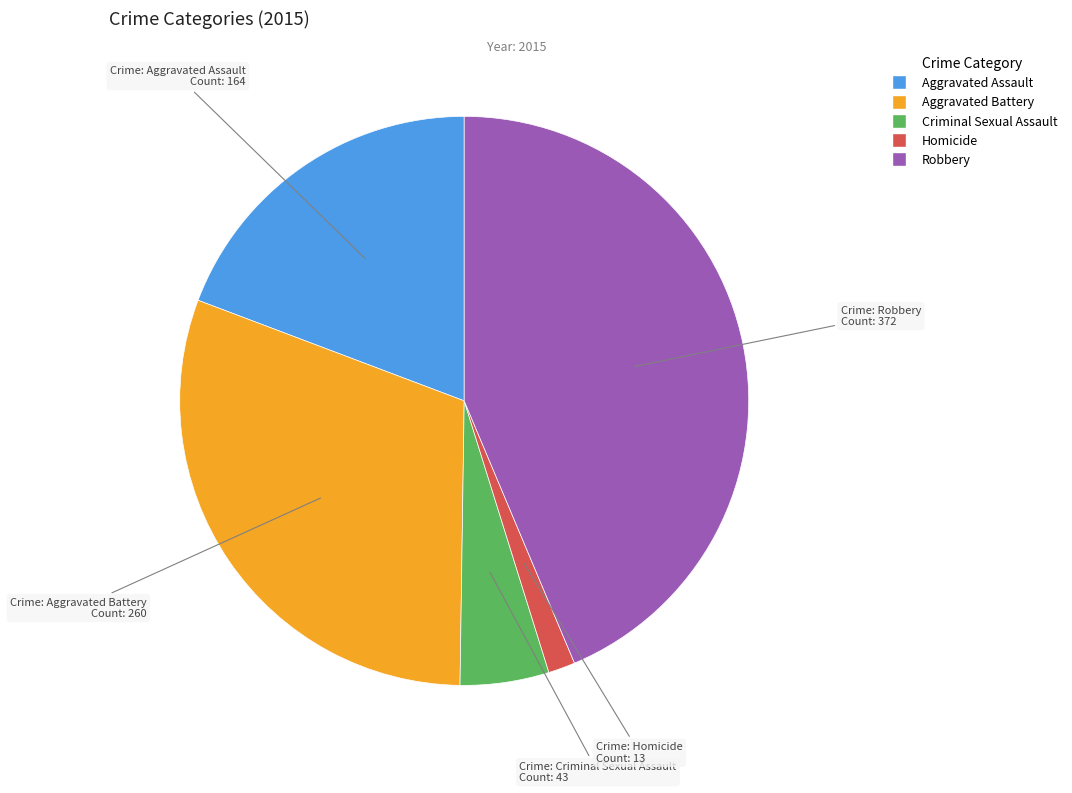

Which has a higher value, Criminal Sexual Assault or Robbery?

Robbery